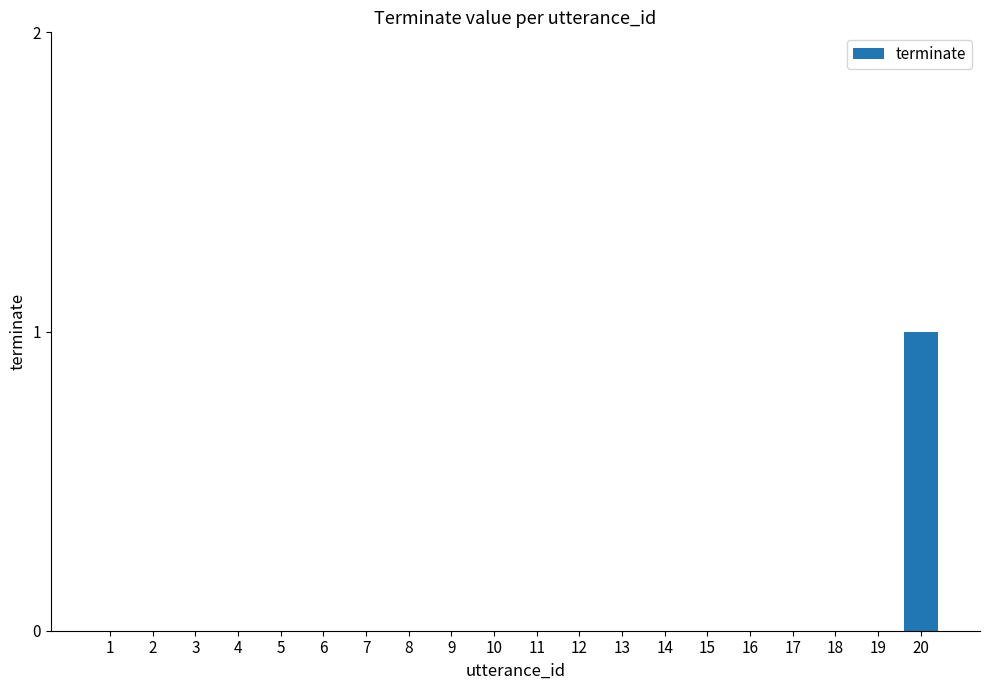

Is it true that the value at 17 is 1?

False